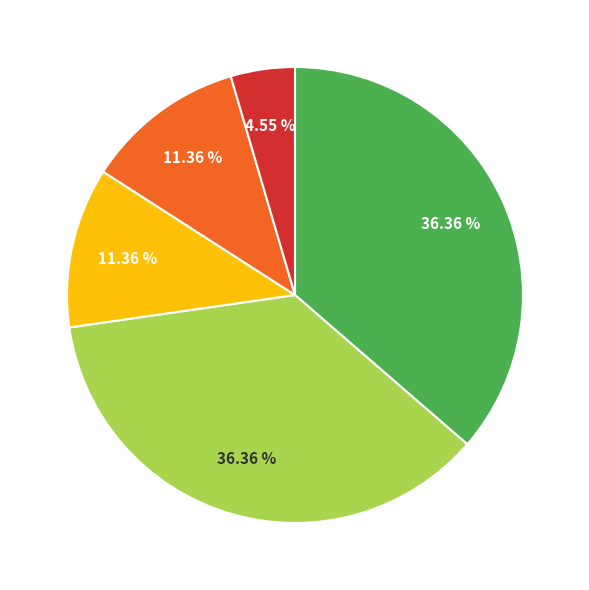

Does any single category account for the majority?

No